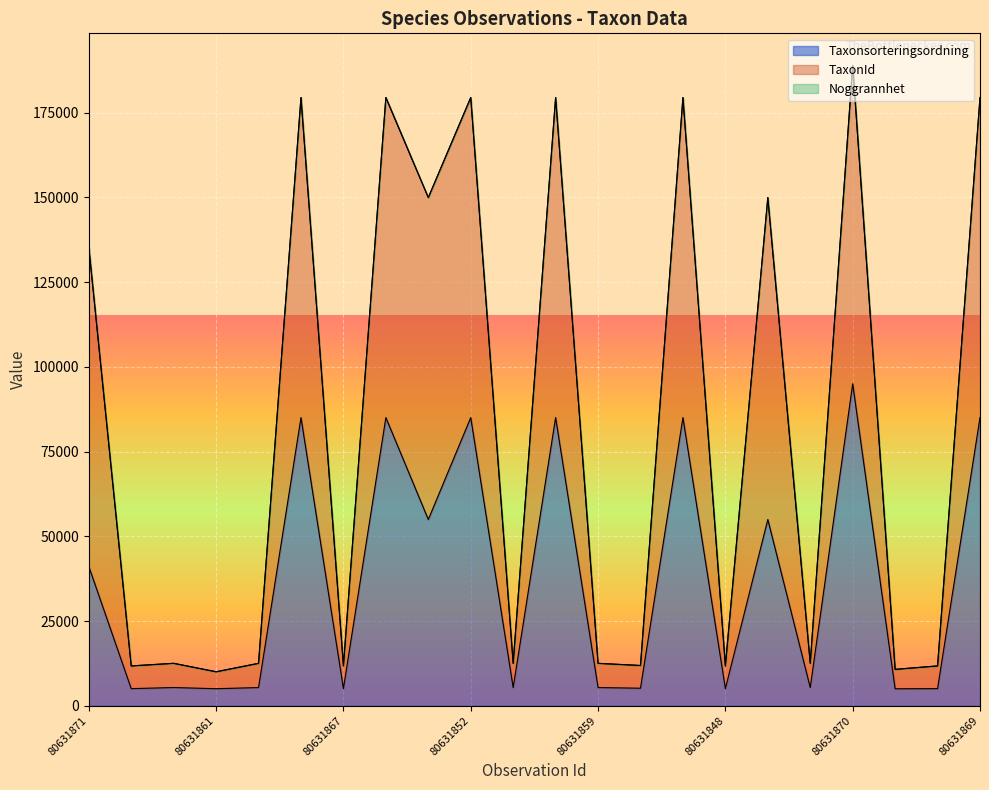

True or false: Taxonsorteringsordning and TaxonId intersect in this chart.

False